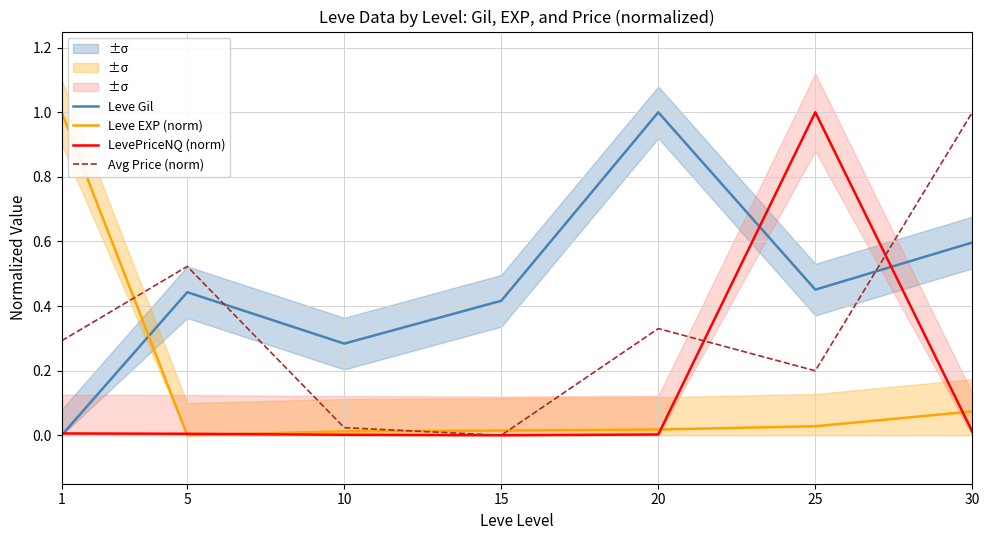

Which series has the largest range (max minus min)?

Leve Gil